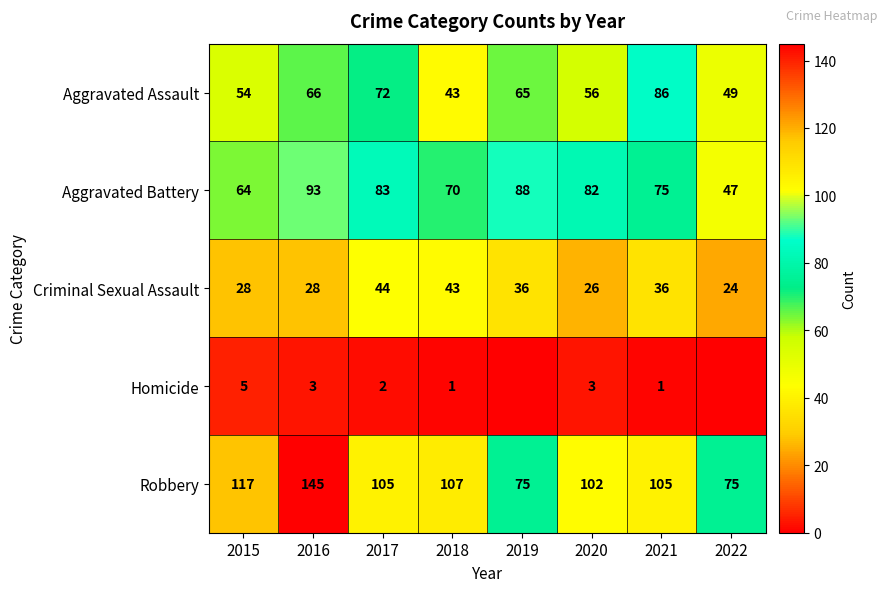

Read the Aggravated Assault value at 2015, to the nearest 5.

55